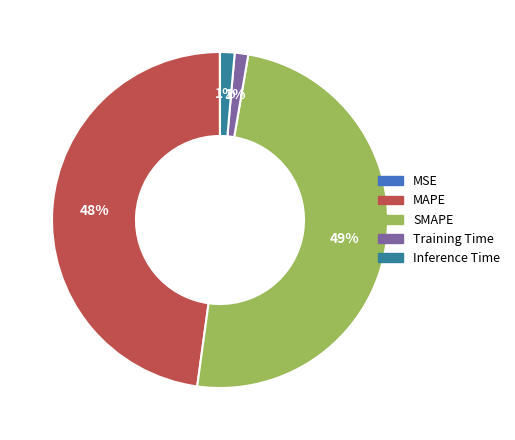

What percentage is the Training Time slice, to the nearest percent?

1%